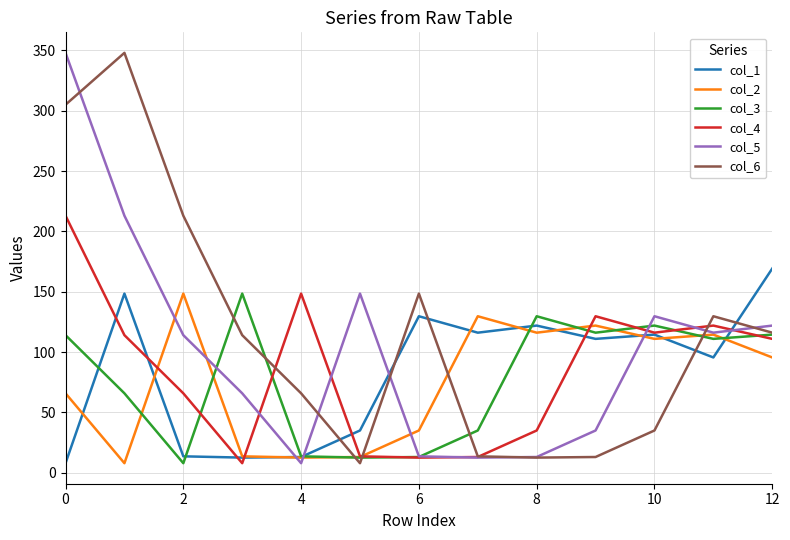

At how many categories does at least one series exceed 235?

2